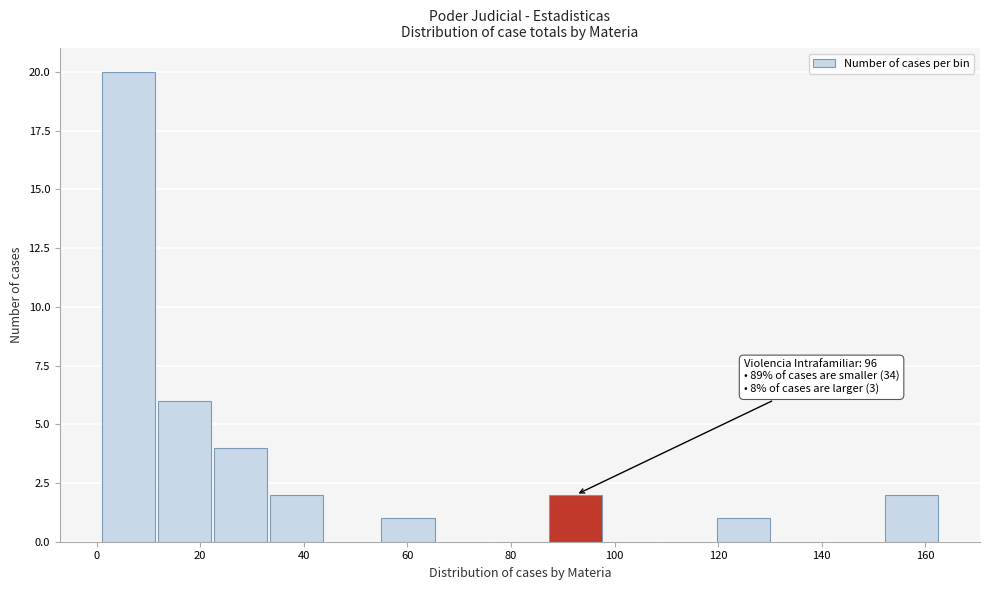

Over which range of the x-axis is the bar tallest?

1.0 to 11.8